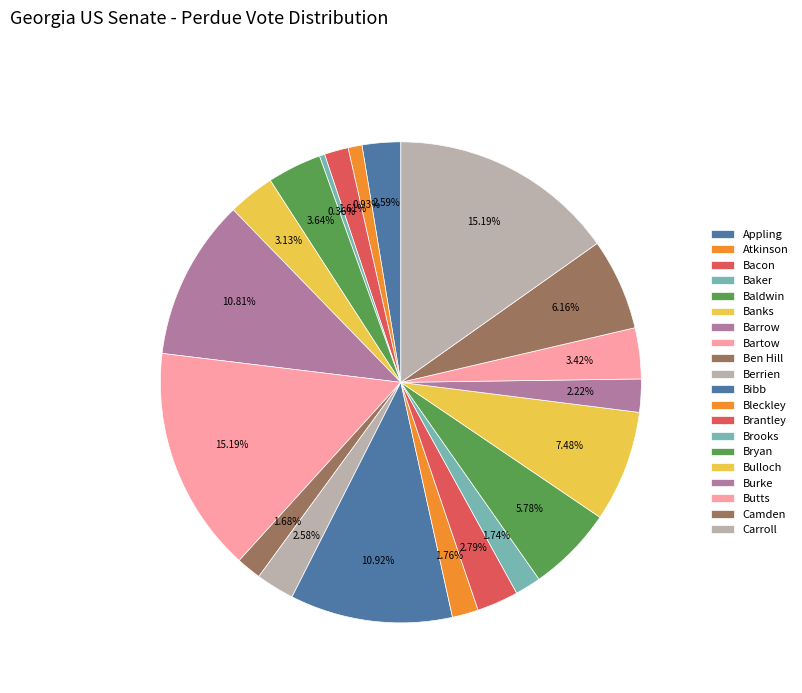

What is the smallest slice in the pie chart?

Baker